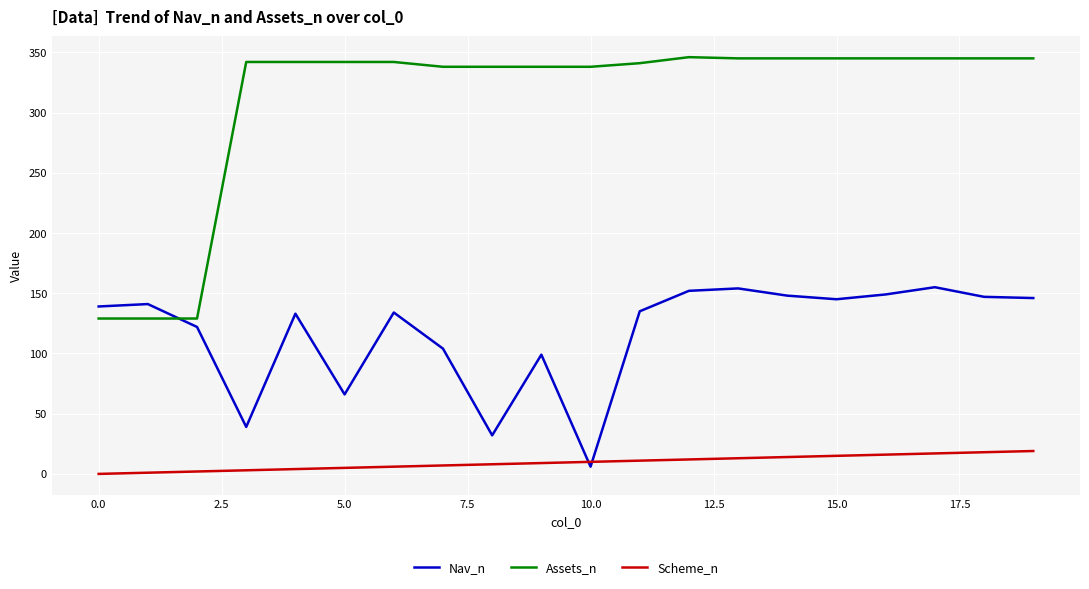

At how many categories does at least one series exceed 188?

17